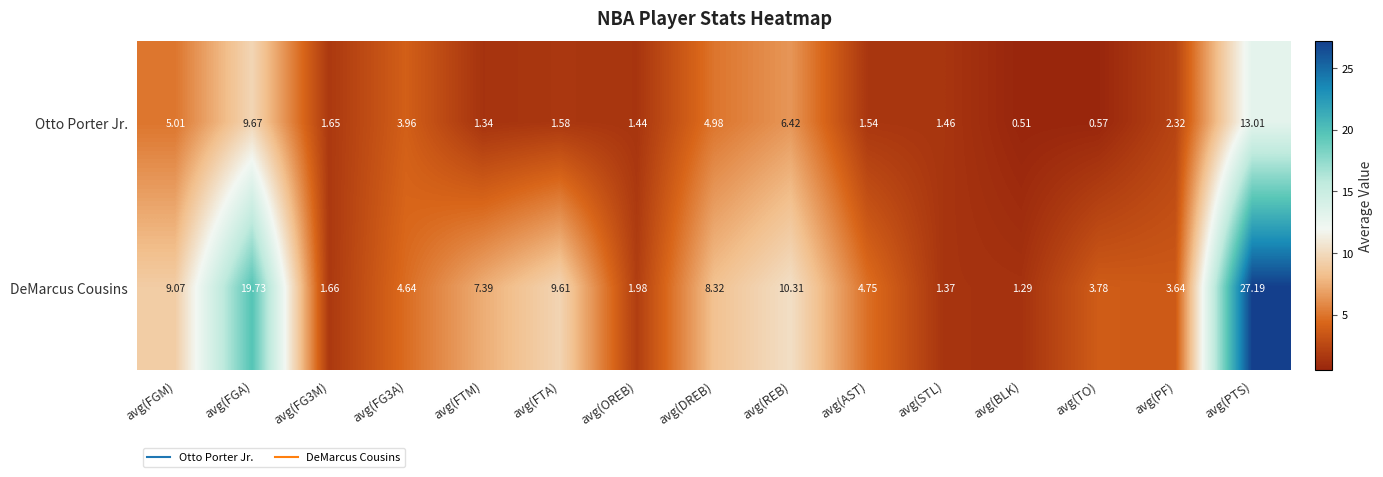

Rank the series at avg(FG3A) from highest to lowest value.

DeMarcus Cousins, Otto Porter Jr.